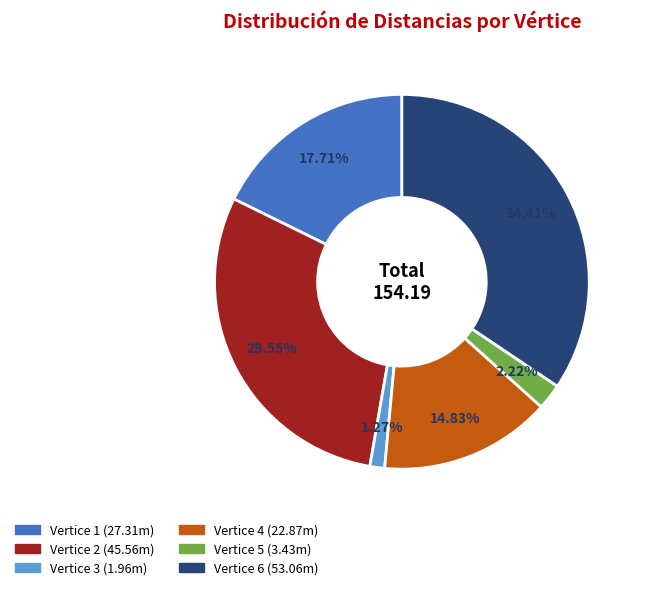

Count the number of slices in the pie.

6